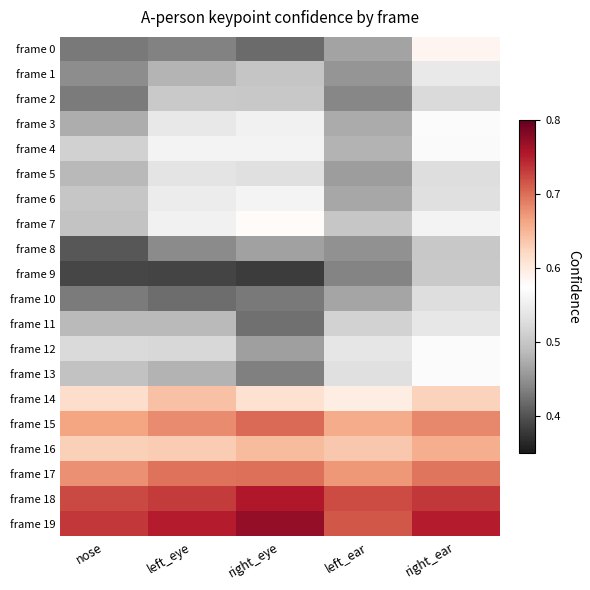

Which category has the highest value across all series?

right_eye